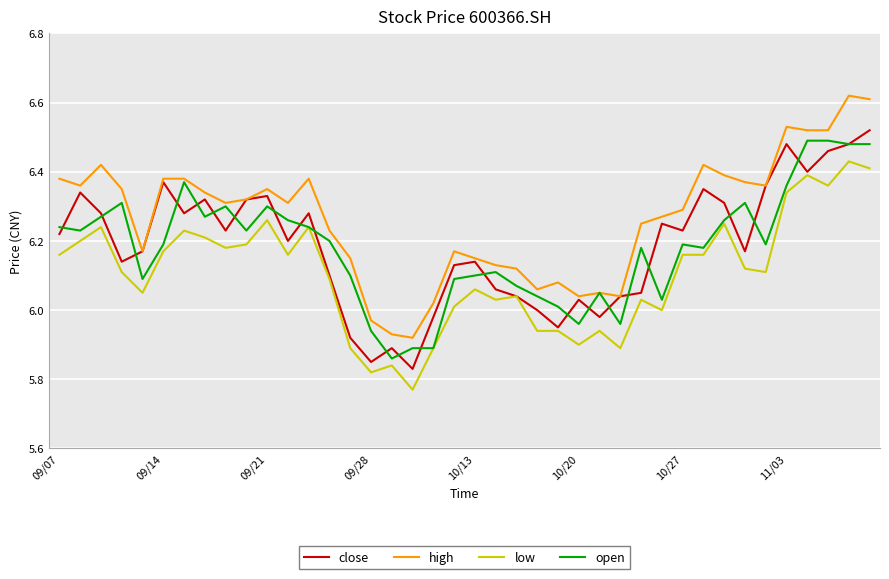

Which series has the largest total across all categories?

high